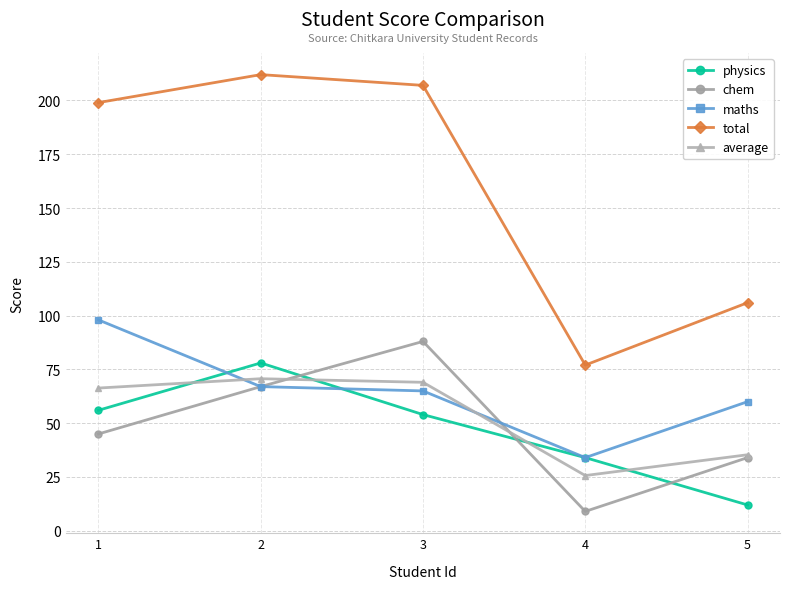

The average series shows 35.3 at 5. True or false?

True